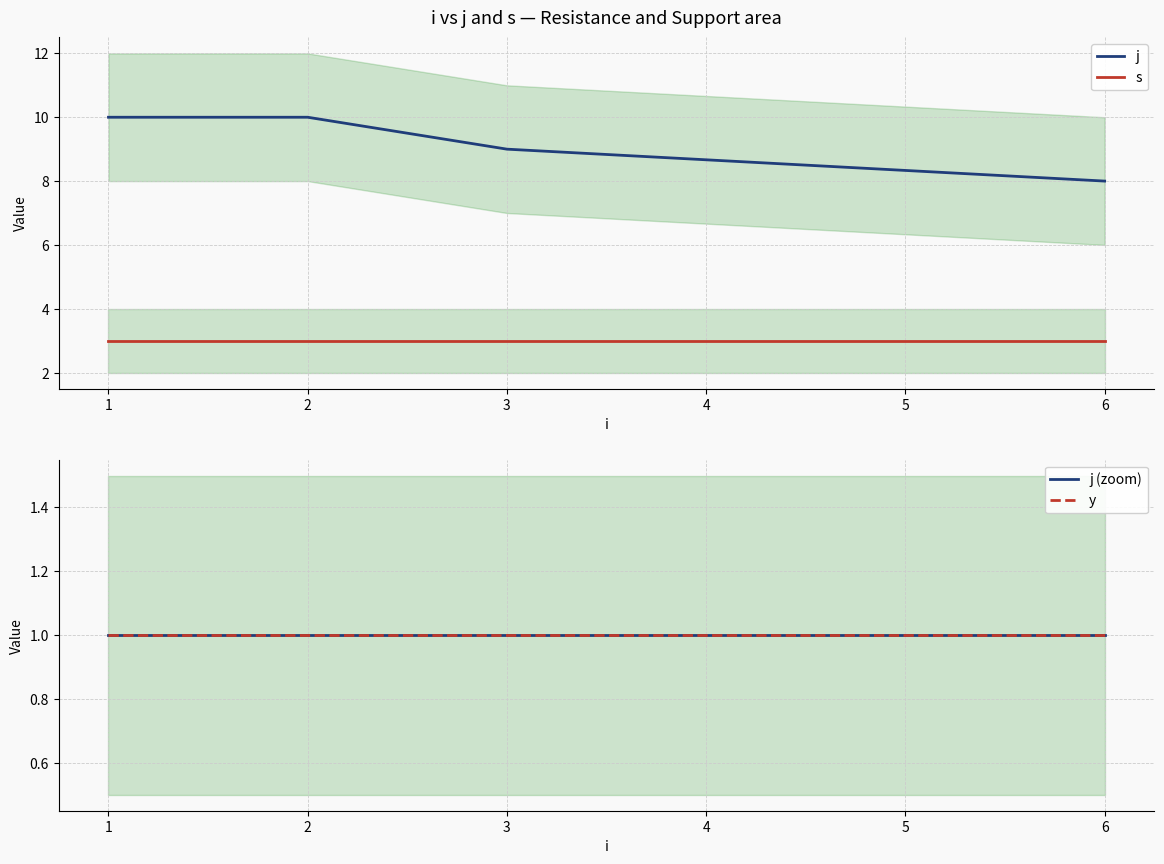

At how many categories does at least one series exceed 6?

4